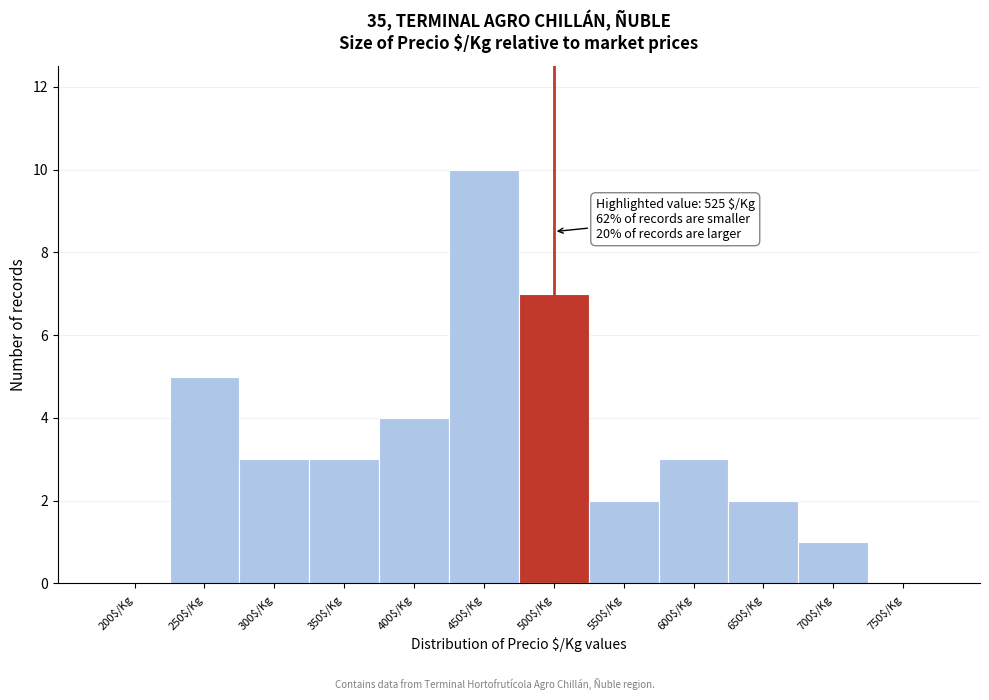

What is the maximum value shown in the chart?

10